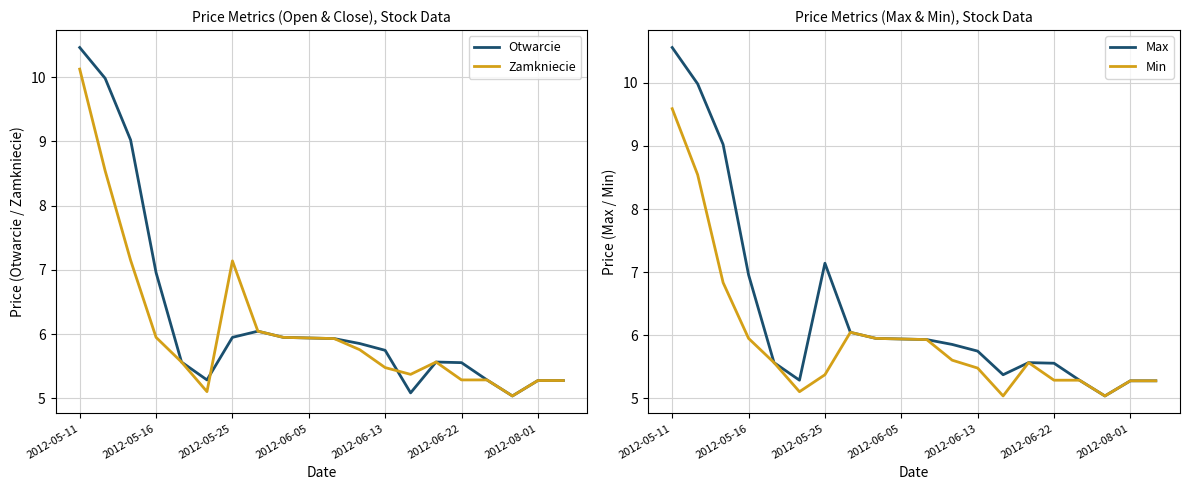

At which category is the sum across all series the highest?

2012-05-11